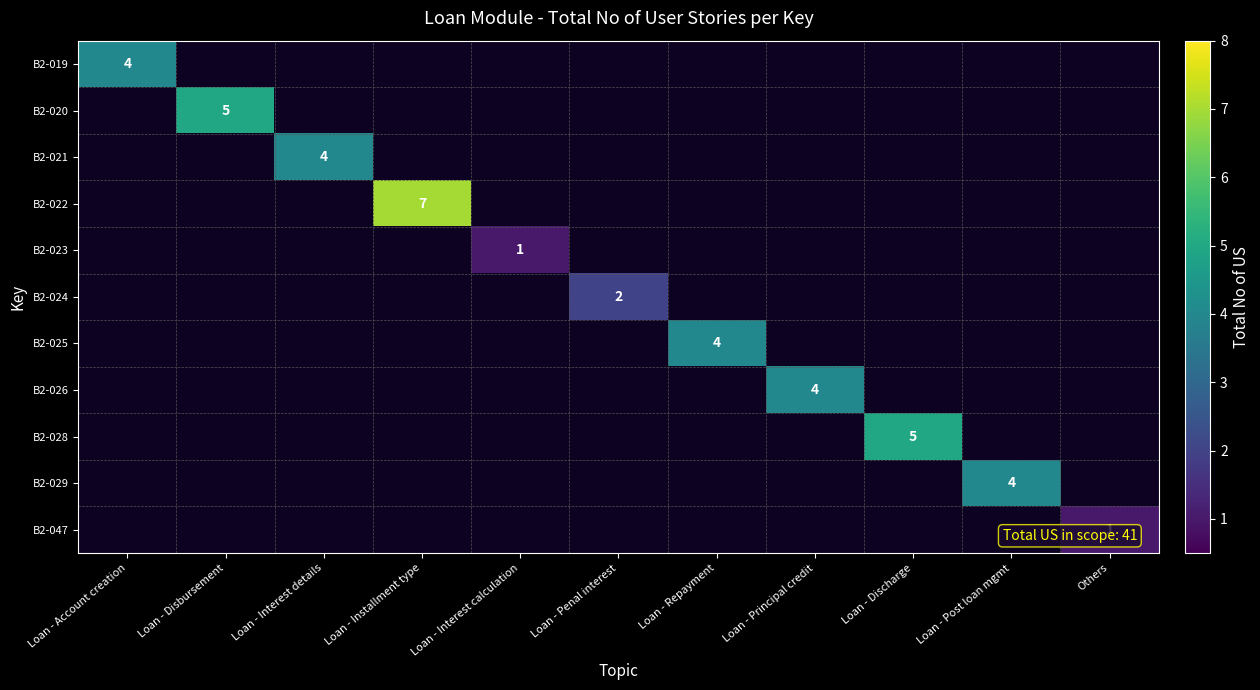

Is the value of B2-020 at Loan - Post loan mgmt greater than the value of B2-028 at Others?

No